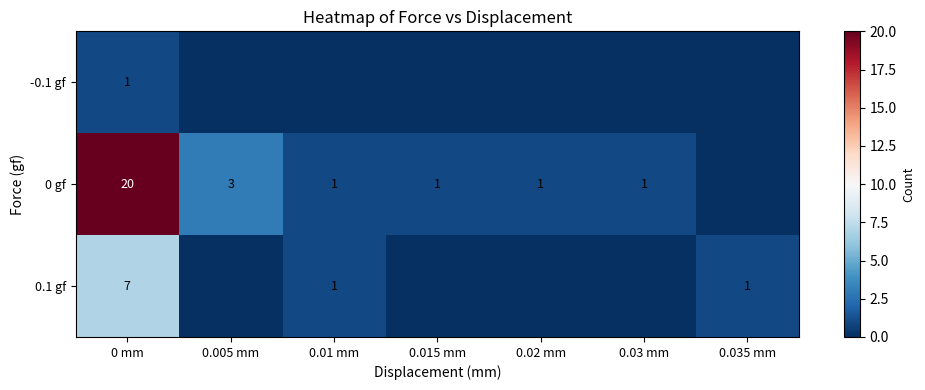

How many data points in row_1 are above 1?

2